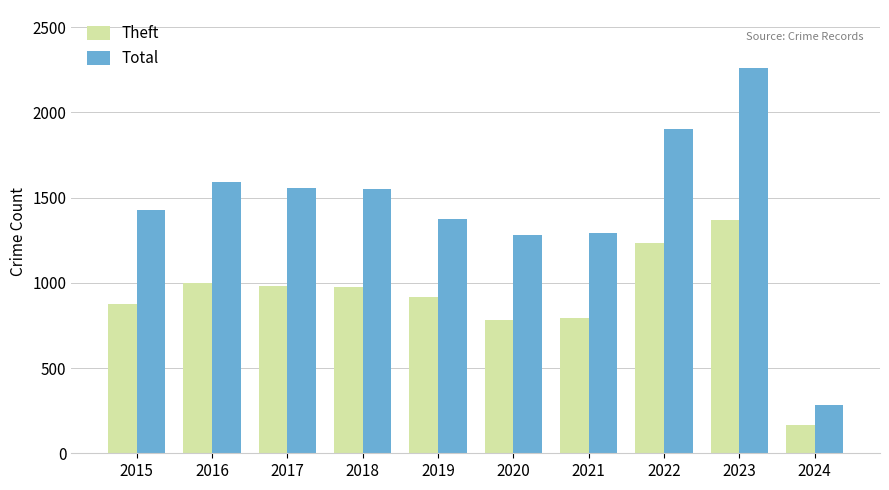

Between 2022 and 2023, which series saw the biggest shift?

Total